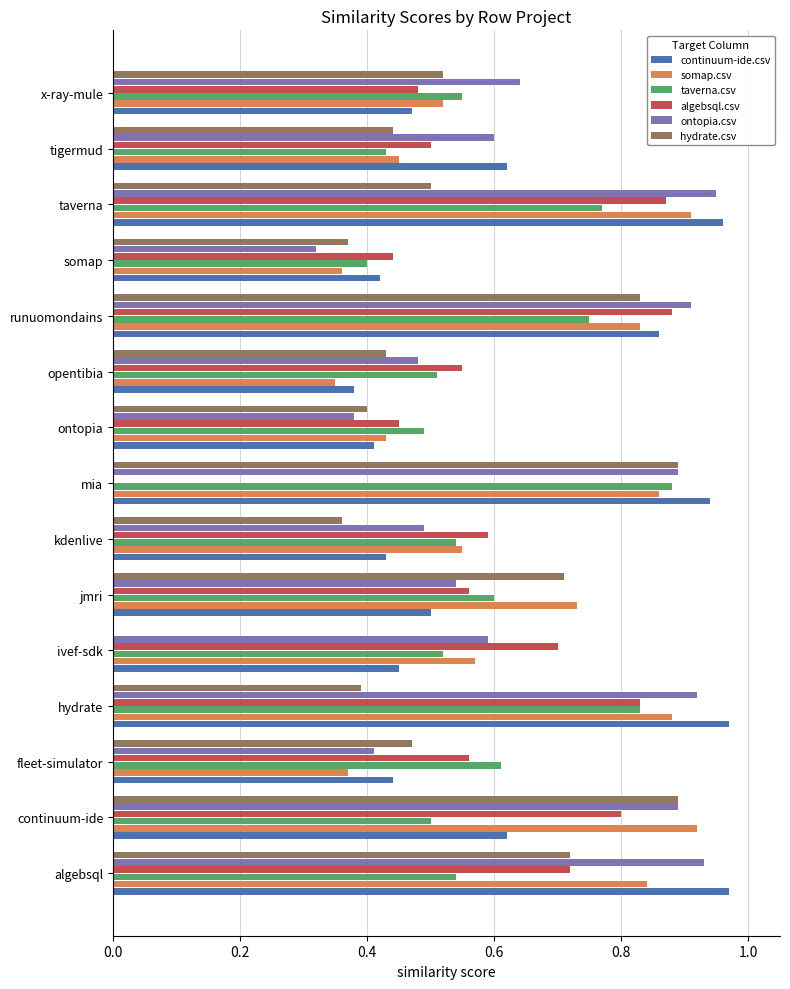

The value of algebsql.csv at mia is 0.0. True or false?

True